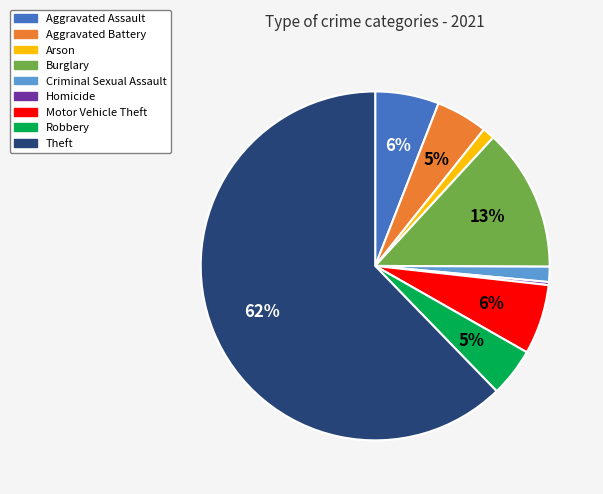

Is the sum of Aggravated Battery and Theft greater than half?

Yes